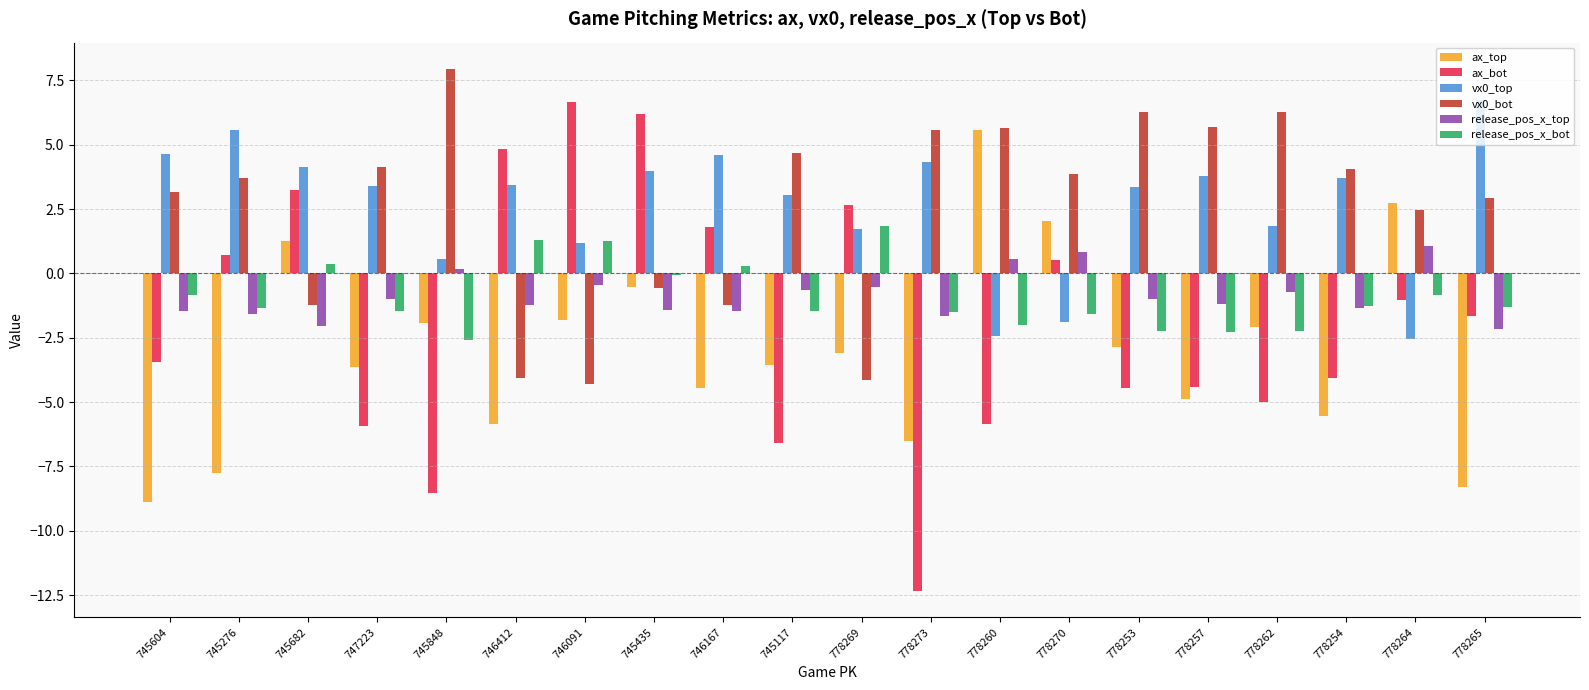

What is the difference between the second highest and second lowest values in the vx0_top series?

8.0